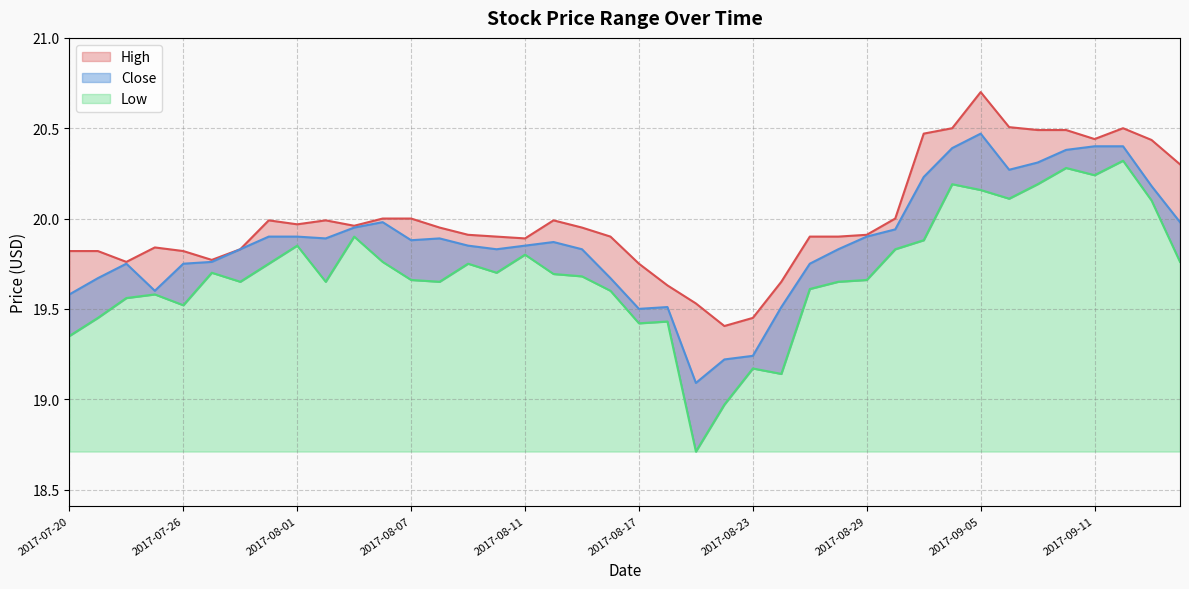

Reading left to right, extract all data points from this chart.

High: 2017-07-20=19.8	2017-07-21=19.8	2017-07-24=19.8	2017-07-25=19.8	2017-07-26=19.8	2017-07-27=19.8	2017-07-28=19.8	2017-07-31=20.0	2017-08-01=20.0	2017-08-02=20.0	2017-08-03=20.0	2017-08-04=20.0	2017-08-07=20.0	2017-08-08=20.0	2017-08-09=19.9	2017-08-10=19.9	2017-08-11=19.9	2017-08-14=20.0	2017-08-15=20.0	2017-08-16=19.9	2017-08-17=19.8	2017-08-18=19.6	2017-08-21=19.5	2017-08-22=19.4	2017-08-23=19.5	2017-08-24=19.6	2017-08-25=19.9	2017-08-28=19.9	2017-08-29=19.9	2017-08-30=20.0	2017-08-31=20.5	2017-09-01=20.5	2017-09-05=20.7	2017-09-06=20.5	2017-09-07=20.5	2017-09-08=20.5	2017-09-11=20.4	2017-09-12=20.5	2017-09-13=20.4	2017-09-14=20.3
Low: 2017-07-20=19.4	2017-07-21=19.5	2017-07-24=19.6	2017-07-25=19.6	2017-07-26=19.5	2017-07-27=19.7	2017-07-28=19.6	2017-07-31=19.8	2017-08-01=19.9	2017-08-02=19.6	2017-08-03=19.9	2017-08-04=19.8	2017-08-07=19.7	2017-08-08=19.6	2017-08-09=19.8	2017-08-10=19.7	2017-08-11=19.8	2017-08-14=19.7	2017-08-15=19.7	2017-08-16=19.6	2017-08-17=19.4	2017-08-18=19.4	2017-08-21=18.7	2017-08-22=19.0	2017-08-23=19.2	2017-08-24=19.1	2017-08-25=19.6	2017-08-28=19.6	2017-08-29=19.7	2017-08-30=19.8	2017-08-31=19.9	2017-09-01=20.2	2017-09-05=20.2	2017-09-06=20.1	2017-09-07=20.2	2017-09-08=20.3	2017-09-11=20.2	2017-09-12=20.3	2017-09-13=20.1	2017-09-14=19.8
Close: 2017-07-20=19.6	2017-07-21=19.7	2017-07-24=19.8	2017-07-25=19.6	2017-07-26=19.8	2017-07-27=19.8	2017-07-28=19.8	2017-07-31=19.9	2017-08-01=19.9	2017-08-02=19.9	2017-08-03=20.0	2017-08-04=20.0	2017-08-07=19.9	2017-08-08=19.9	2017-08-09=19.9	2017-08-10=19.8	2017-08-11=19.9	2017-08-14=19.9	2017-08-15=19.8	2017-08-16=19.7	2017-08-17=19.5	2017-08-18=19.5	2017-08-21=19.1	2017-08-22=19.2	2017-08-23=19.2	2017-08-24=19.5	2017-08-25=19.8	2017-08-28=19.8	2017-08-29=19.9	2017-08-30=19.9	2017-08-31=20.2	2017-09-01=20.4	2017-09-05=20.5	2017-09-06=20.3	2017-09-07=20.3	2017-09-08=20.4	2017-09-11=20.4	2017-09-12=20.4	2017-09-13=20.2	2017-09-14=20.0